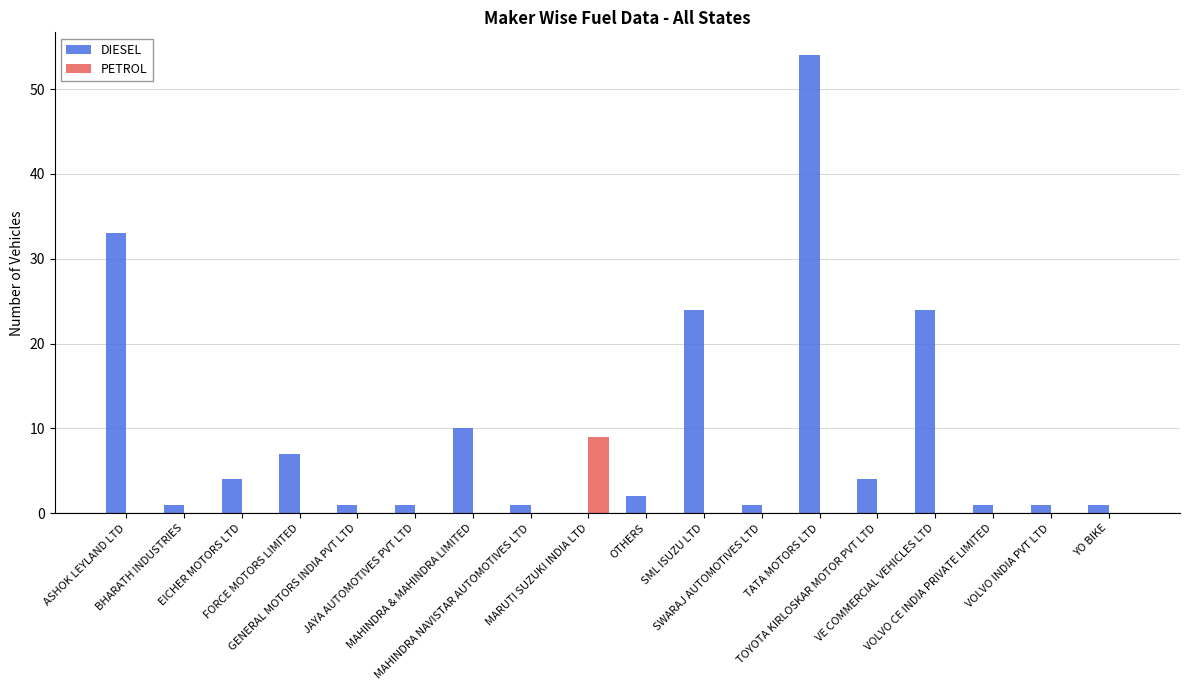

How many groups of bars are there?

18